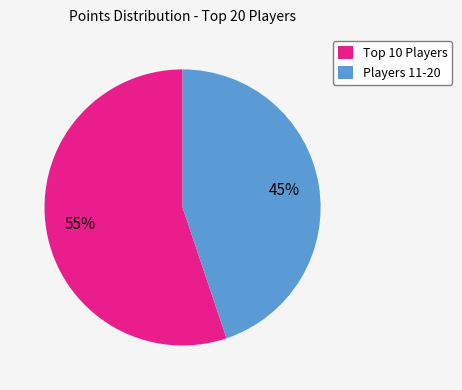

Which category has the biggest portion of the pie?

Top 10 Players